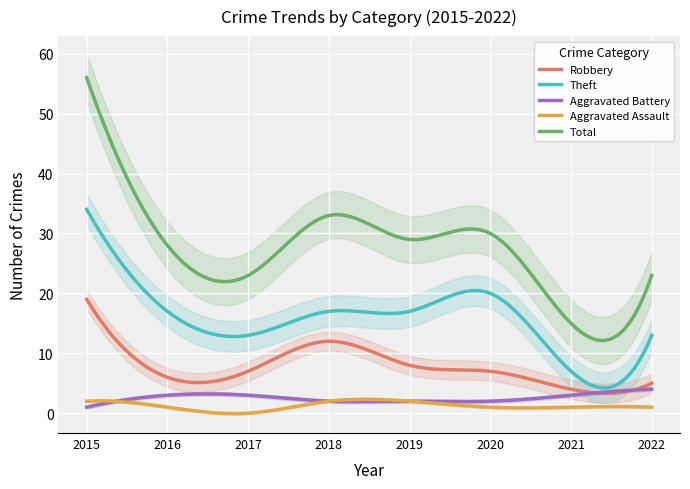

At which category is the sum across all series the highest?

2015